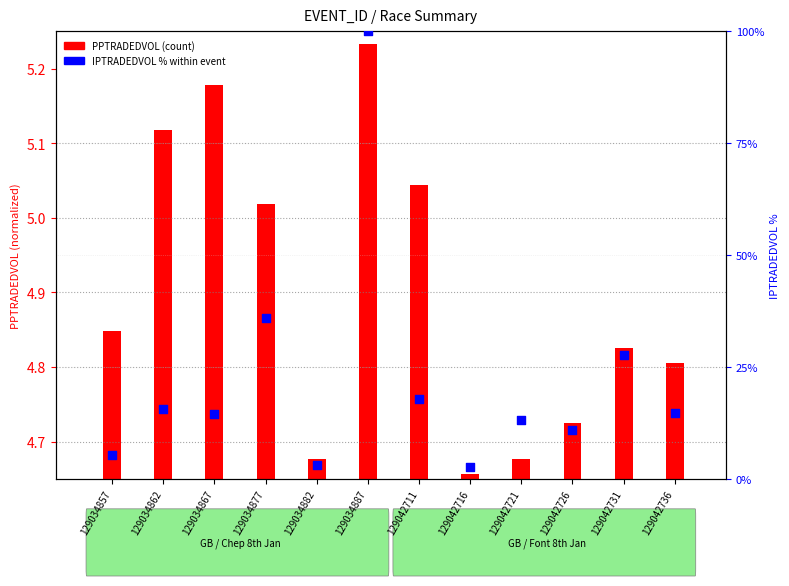

What is the change in value from 129034887 to 129042711?

-82.0